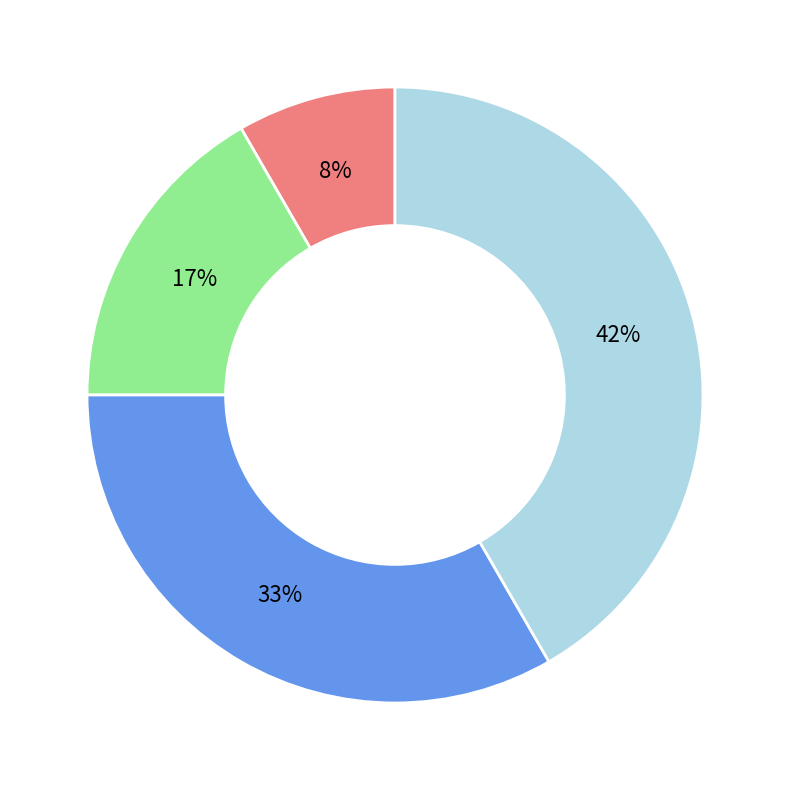

Is there any slice that represents more than half of the pie?

No